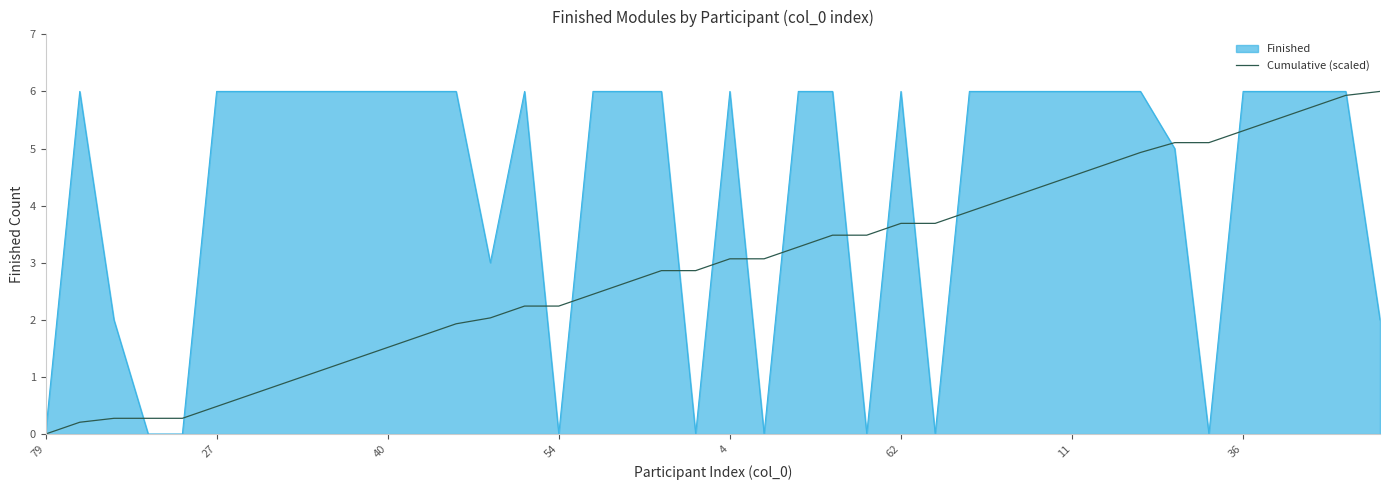

Does the chart display data point markers on the line(s)?

No